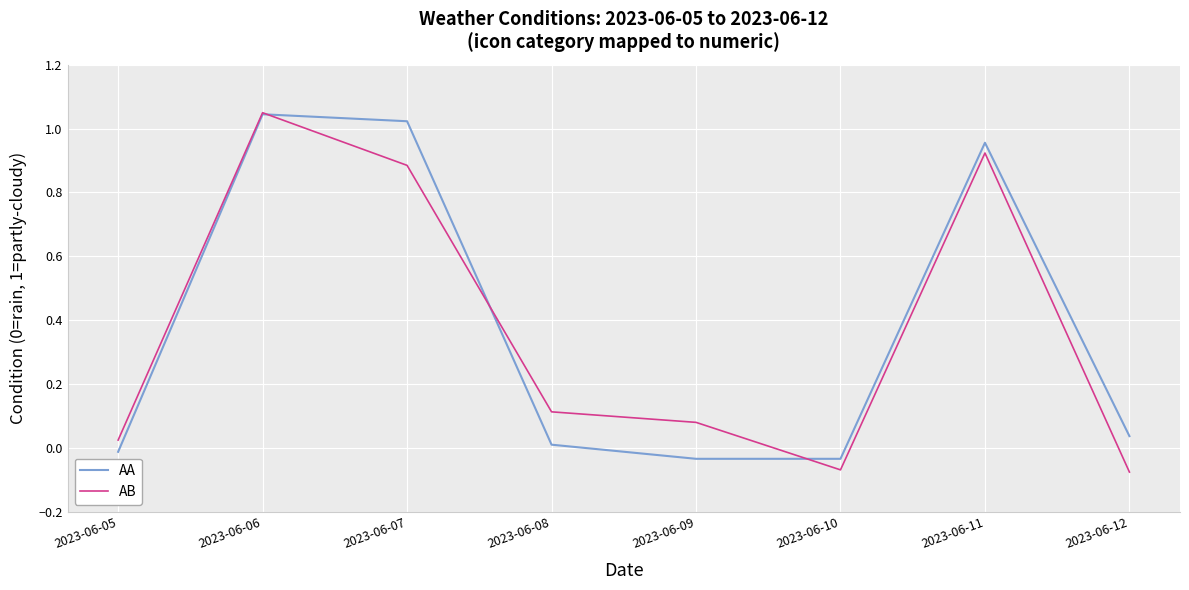

Between 2023-06-10 and 2023-06-11, which series saw the biggest shift?

AB